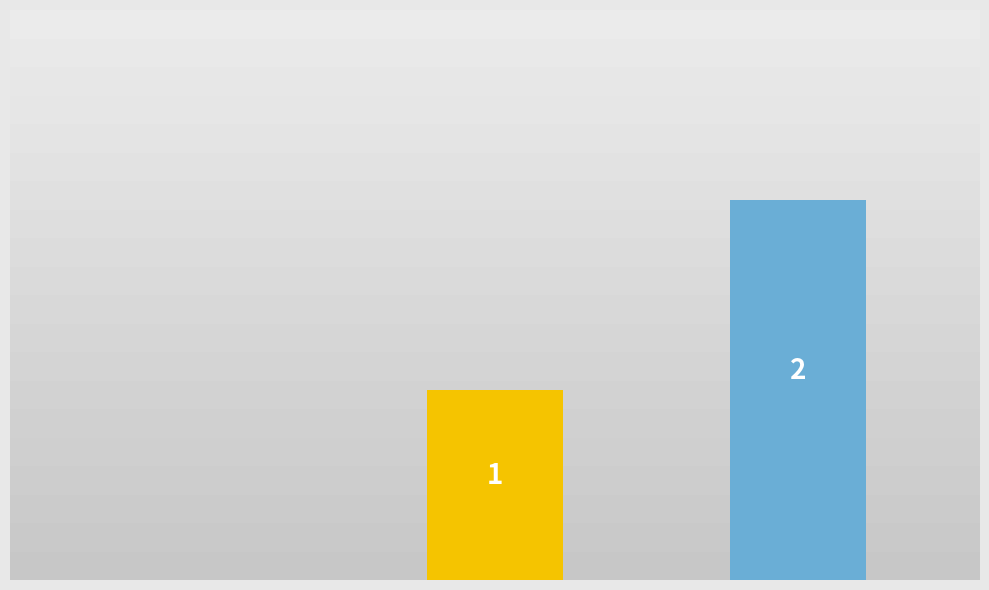

The chart shows a value of 0 at About. True or false?

True